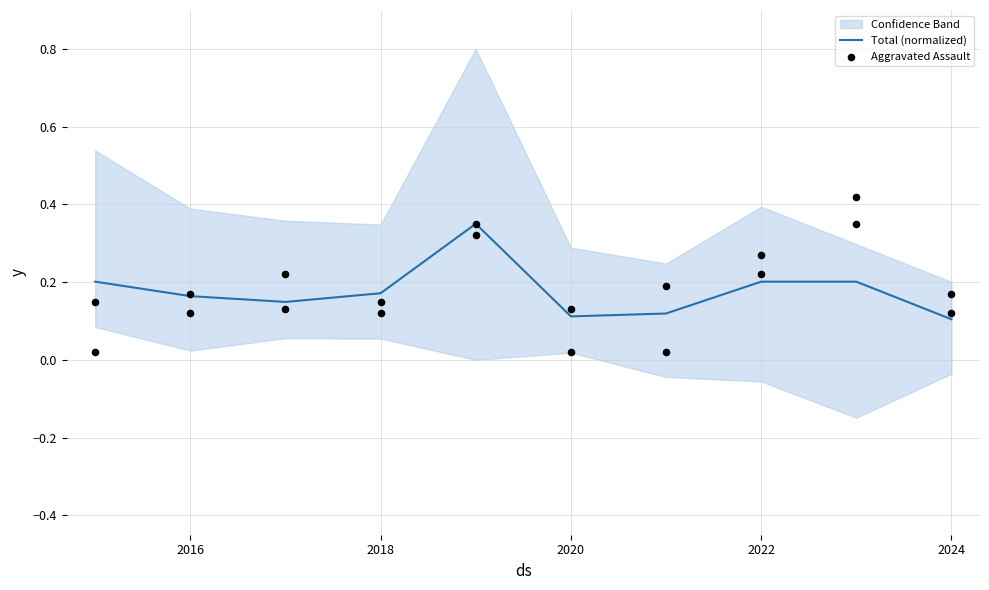

The value of Total (normalized) at 2018 is 0.1. True or false?

False